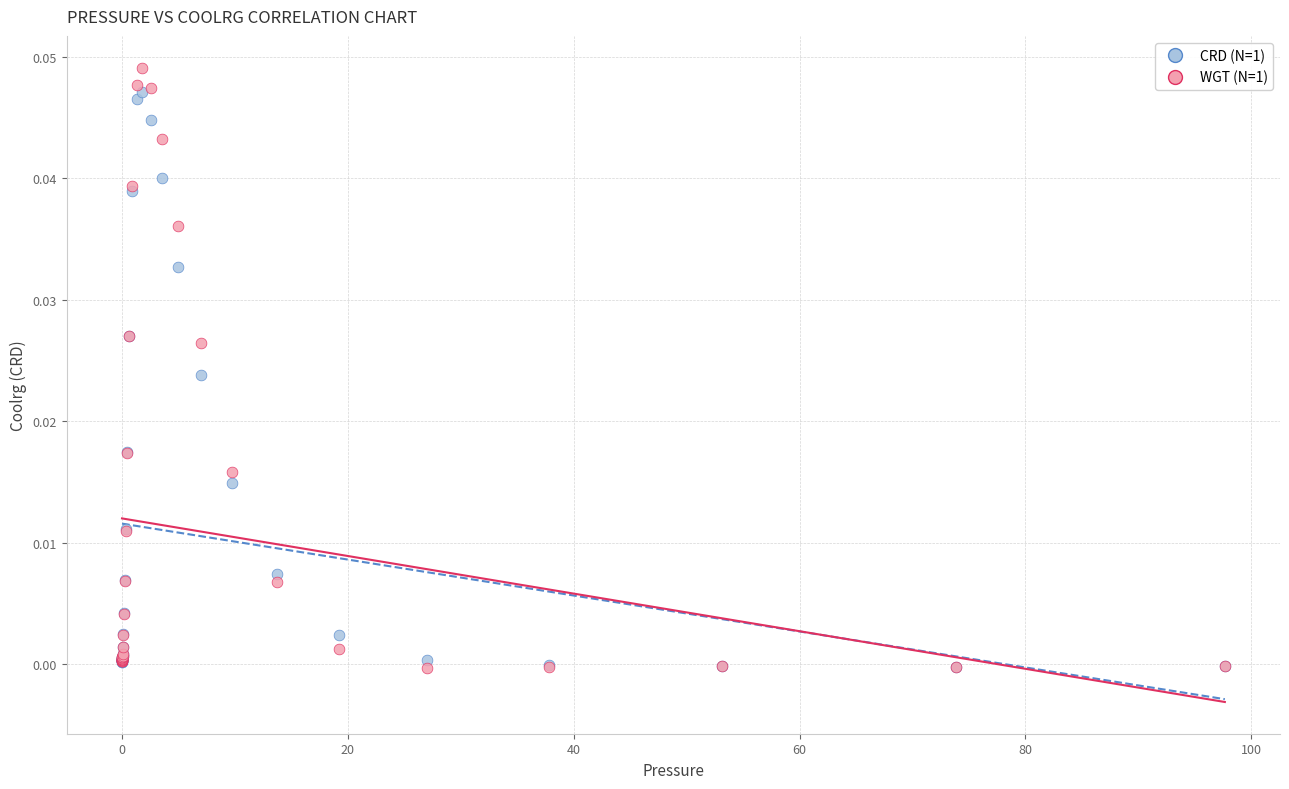

What are all the series names shown in the legend?

CRD (N=1), WGT (N=1)